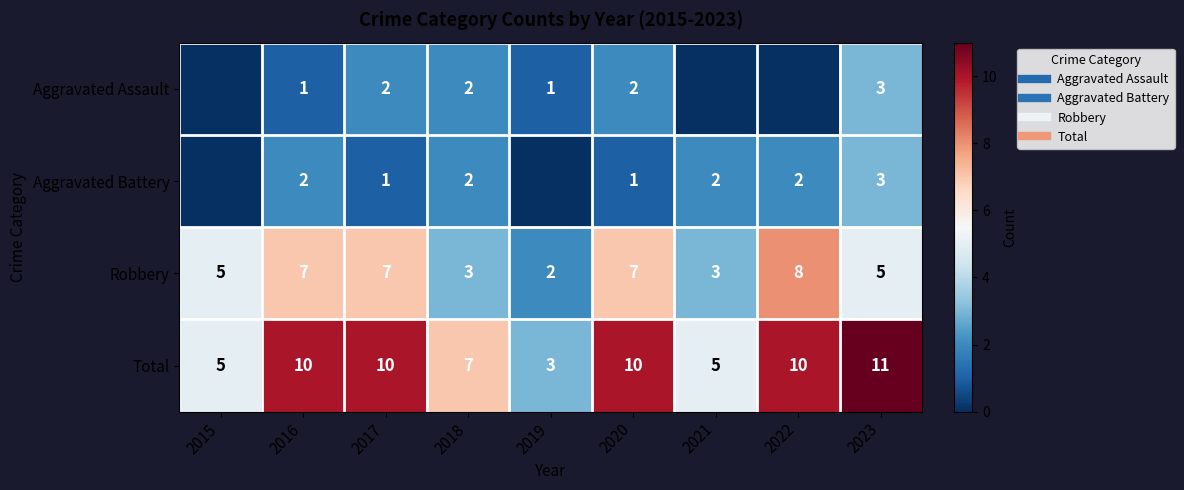

What is the difference between the Robbery values at 2018 and 2022?

5